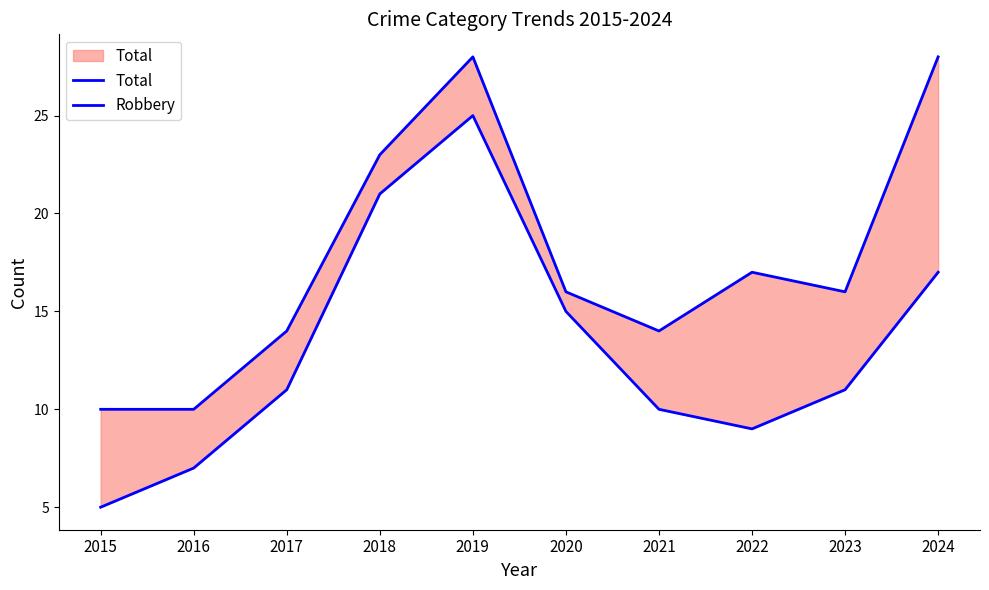

Is the value of Robbery at 2016 greater than the value of Total at 2018?

No